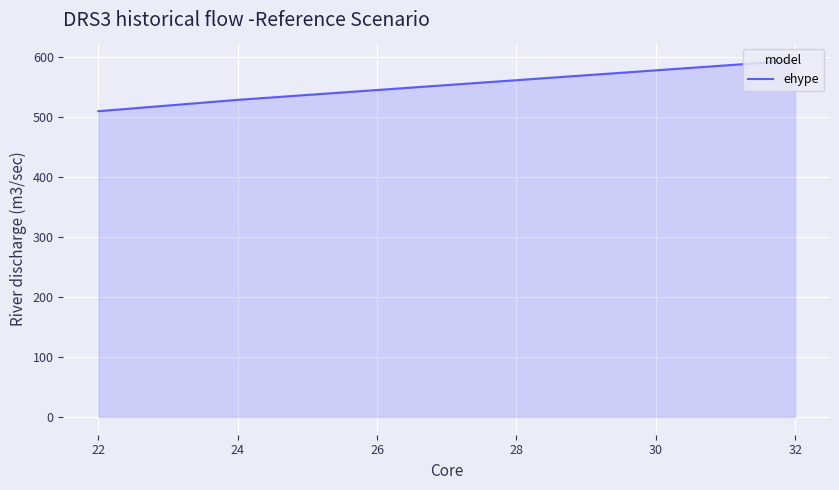

What is the greatest value displayed?

594.1